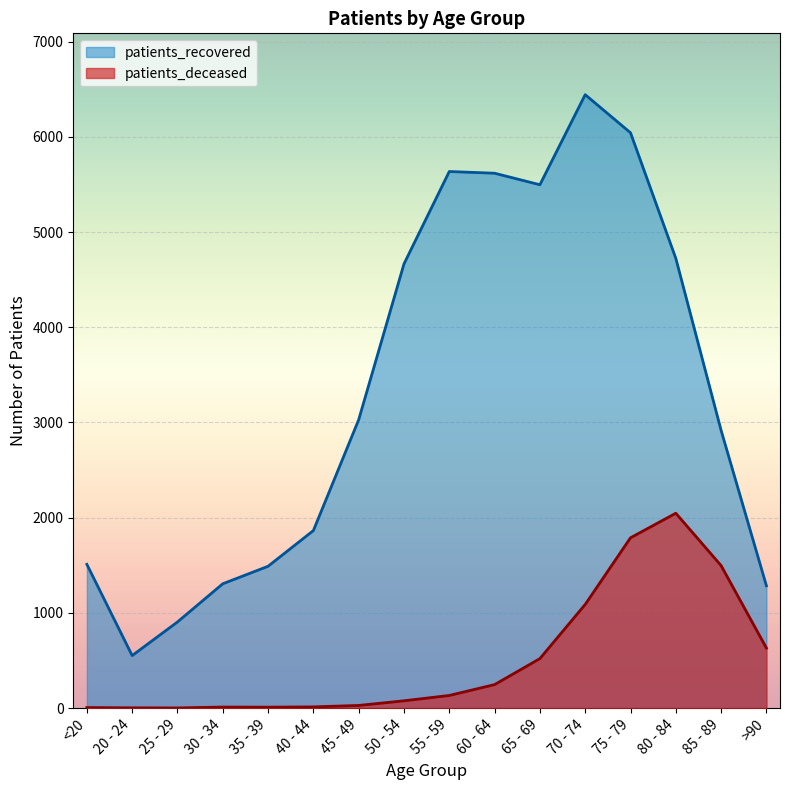

In patients_recovered, how many points are higher than both neighbors (excluding endpoints)?

2